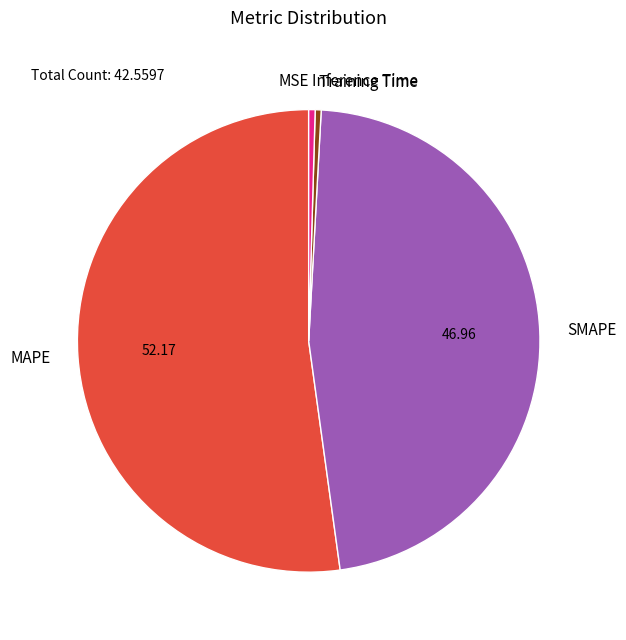

Does any single category account for the majority?

Yes